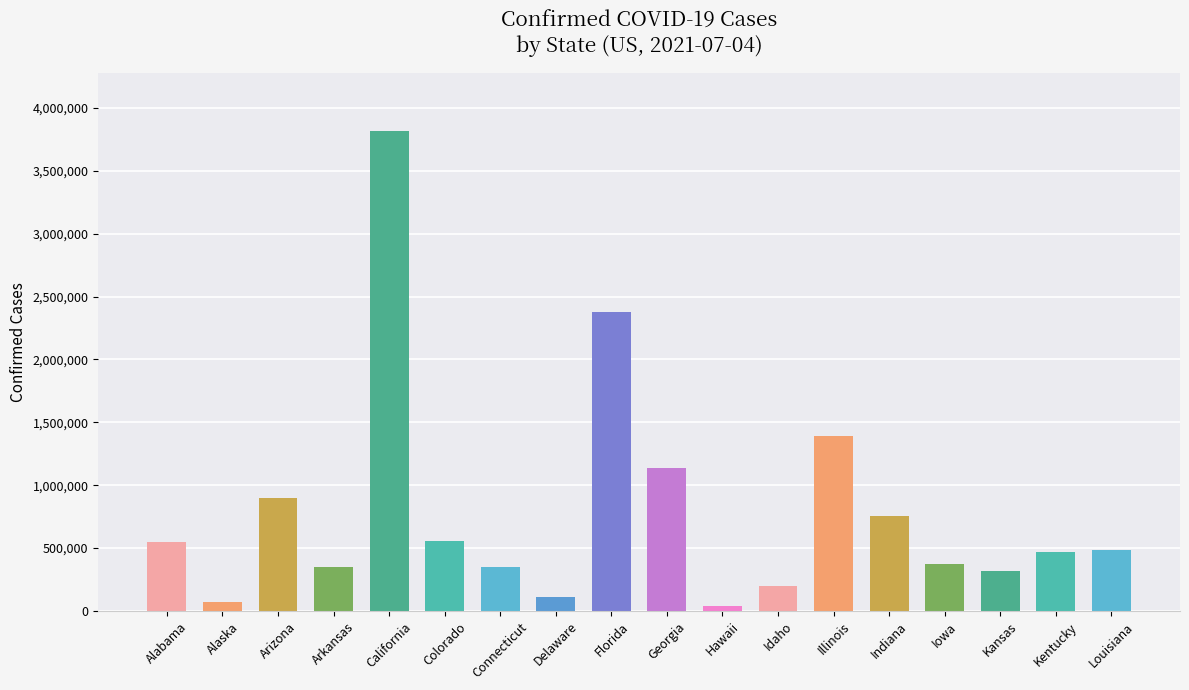

Is it true that the value at Hawaii is 37933?

True